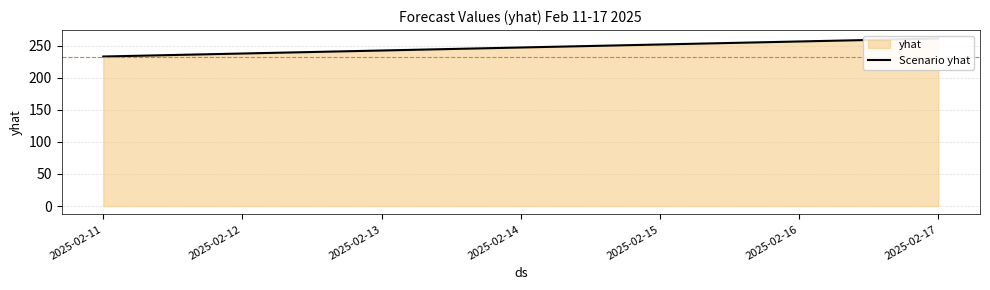

What is the value of the 1st point from the left?

233.1